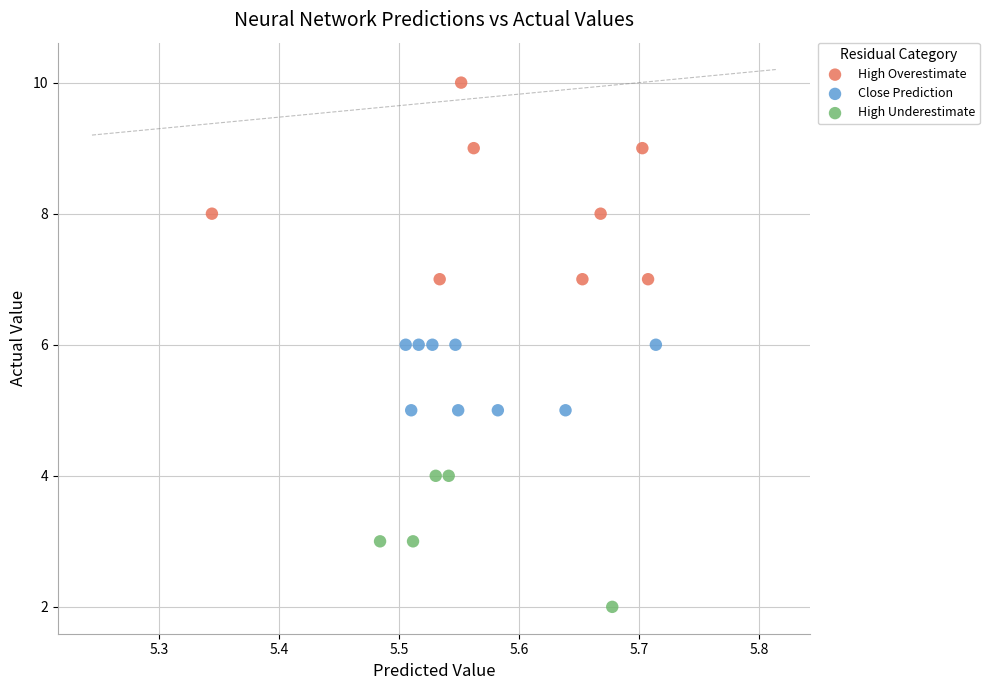

Which series has the largest Y range (max minus min)?

High Overestimate